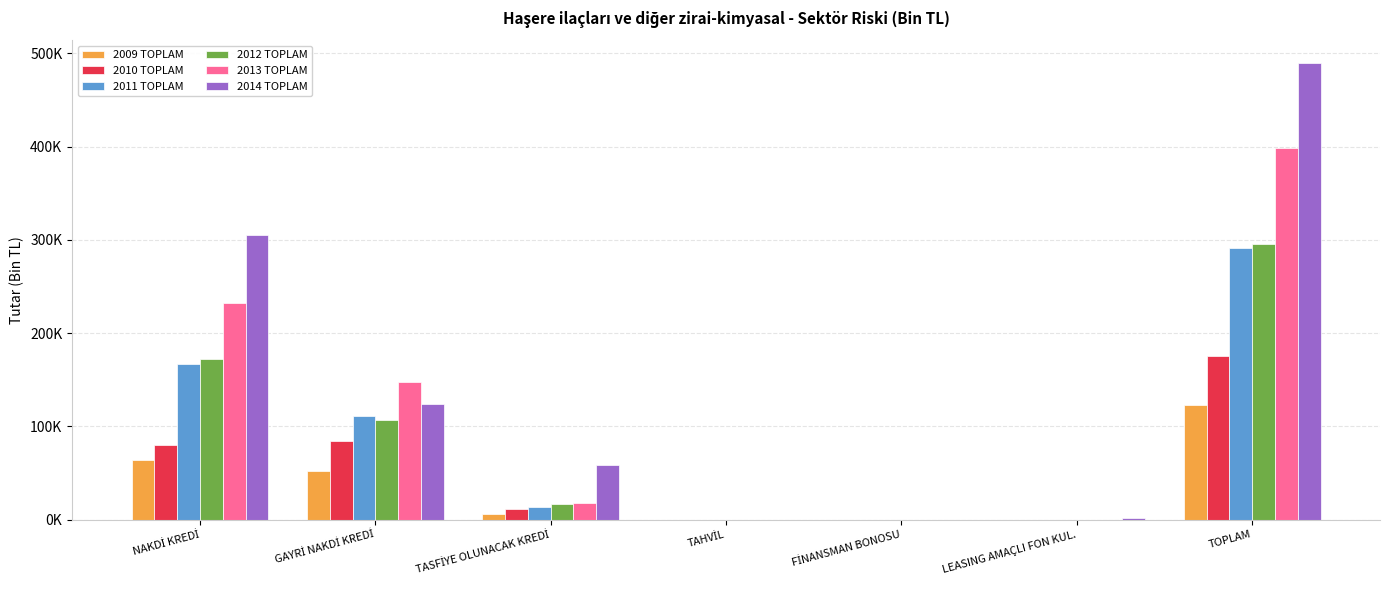

True or false: 2009 TOPLAM has a value of 21377.3 at NAKDİ KREDİ.

False